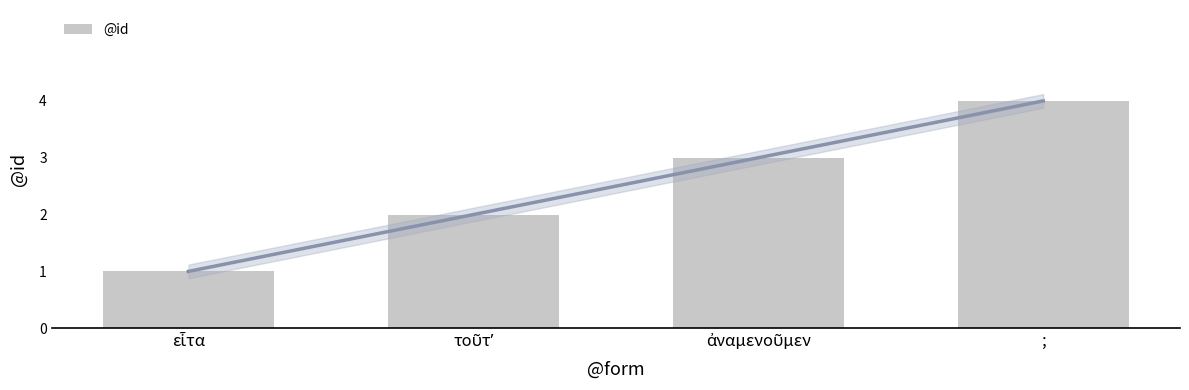

The value at εἶτα is 1. True or false?

True